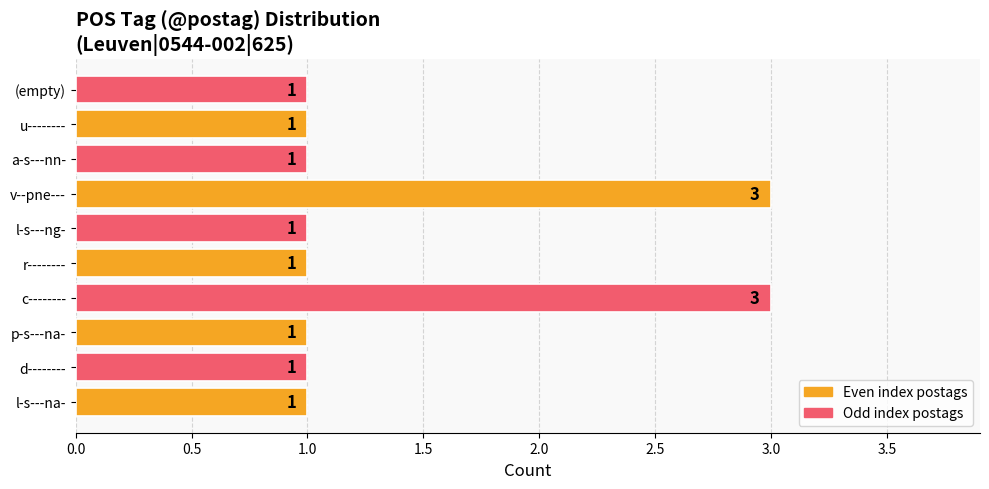

What is the greatest value displayed?

3